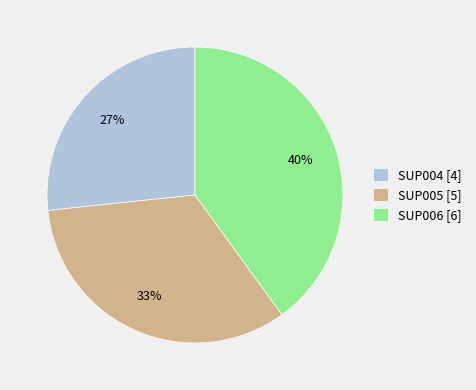

Combined, do SUP006 [6] and SUP005 [5] account for over 50%?

Yes